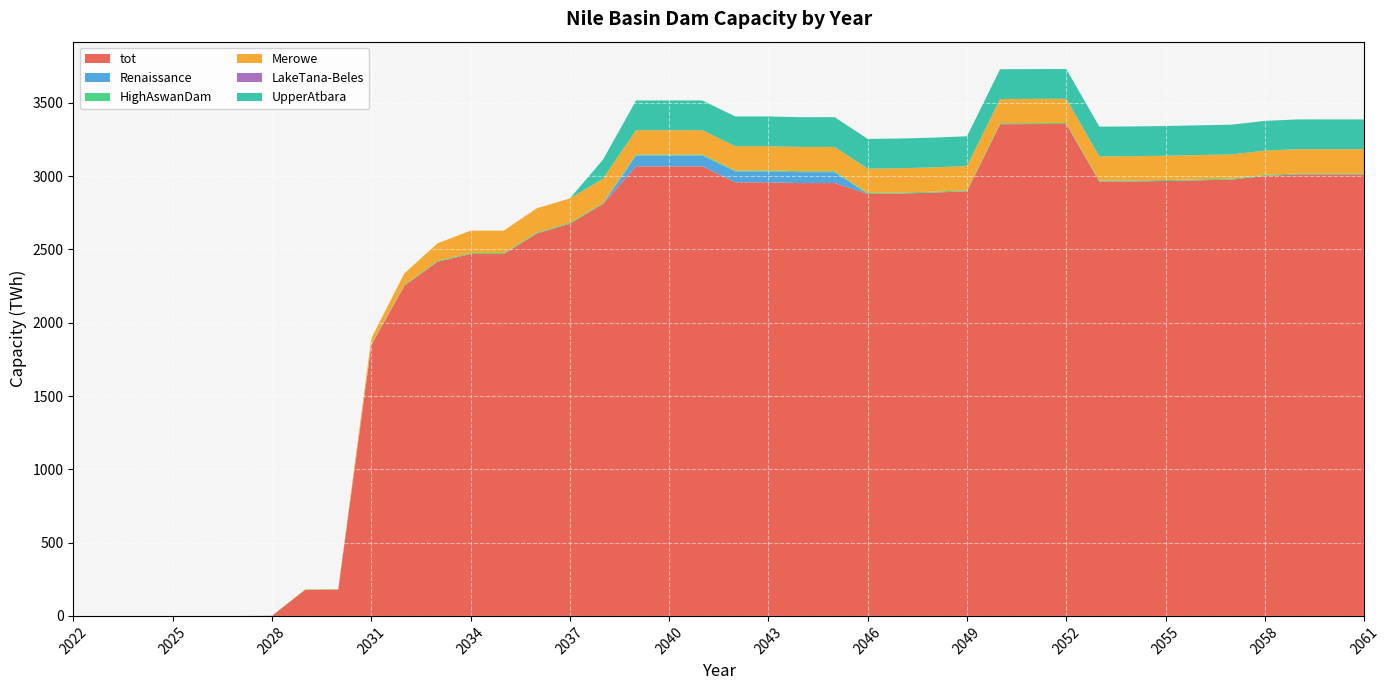

Reading left to right, transcribe all the data shown in this chart.

tot: 0.0	0.0	0.0	0.0	0.0	0.0	1.0	177.2	178.1	1848.3	2252.5	2416.5	2468.7	2468.7	2608.7	2675.8	2810.5	3067.2	3067.2	3067.2	2958.0	2958.0	2952.9	2953.1	2879.0	2881.8	2887.9	2896.9	3354.3	3355.4	3355.9	2962.9	2964.1	2967.0	2971.6	2976.2	3001.9	3011.9	3011.9	3011.9
Renaissance: 0.0	0.0	0.0	0.0	0.0	0.0	0.0	0.0	0.0	0.0	0.0	0.0	0.0	0.0	0.0	0.0	0.0	74.1	74.1	74.1	74.1	74.1	74.1	74.1	0.0	0.0	0.0	0.0	0.0	0.0	0.0	0.0	0.0	0.0	0.0	0.0	0.0	0.0	0.0	0.0
HighAswanDam: 0.0	0.0	0.0	0.0	0.0	0.0	1.0	1.9	2.9	3.8	4.8	5.7	6.7	6.7	6.7	6.7	6.7	6.7	6.7	6.7	6.7	6.7	6.7	6.7	6.7	6.7	6.7	6.7	6.7	6.7	6.7	6.7	6.7	6.7	6.7	6.7	6.7	6.7	6.7	6.7
Merowe: 0.0	0.0	0.0	0.0	0.0	0.0	0.0	2.0	2.0	42.4	79.7	119.7	152.9	152.9	165.6	165.6	165.6	165.6	165.6	165.6	165.6	165.6	165.6	165.6	165.6	165.6	165.6	165.6	165.6	165.6	165.6	165.6	165.6	165.6	165.6	165.6	165.6	165.6	165.6	165.6
LakeTana-Beles: 0.0	0.0	0.0	0.0	0.0	0.0	0.0	0.0	0.0	0.0	0.0	0.0	0.0	0.0	0.0	0.0	0.0	0.0	0.0	0.0	0.0	0.0	0.0	0.0	0.0	0.0	0.0	0.0	0.0	0.0	0.0	0.0	0.0	0.0	0.0	0.0	0.0	0.0	0.0	0.0
UpperAtbara: 0.0	0.0	0.0	0.0	0.0	0.0	0.0	0.0	0.0	0.0	0.0	0.0	0.0	0.0	0.0	0.0	129.5	202.9	202.9	202.9	202.9	202.9	202.9	202.9	202.9	202.9	202.9	202.9	202.9	202.9	202.9	202.9	202.9	202.9	202.9	202.9	202.9	202.9	202.9	202.9